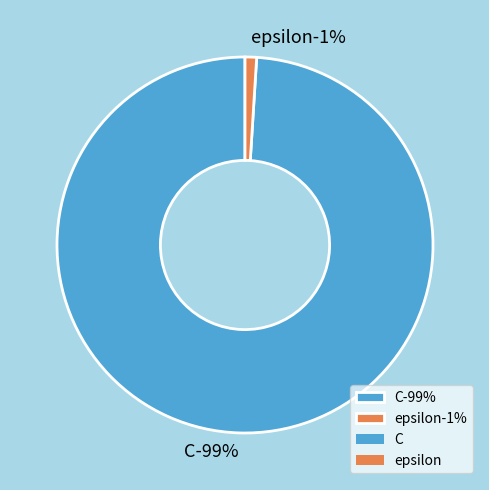

Which category has the biggest portion of the pie?

C